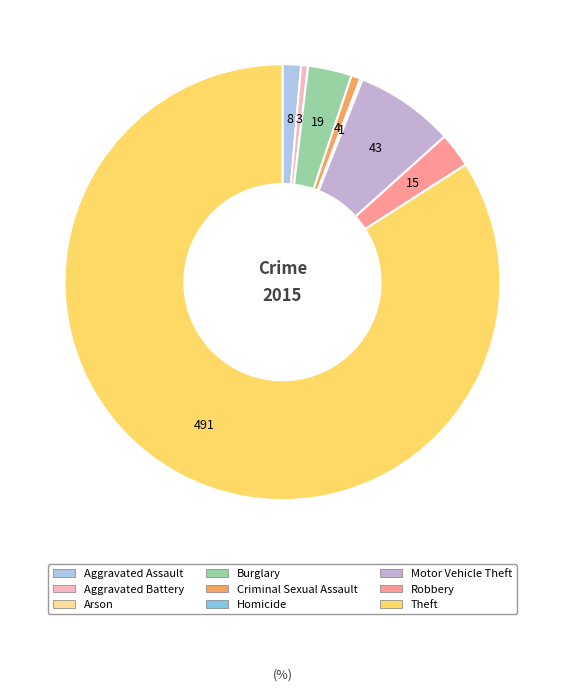

Which category has the biggest portion of the pie?

Theft